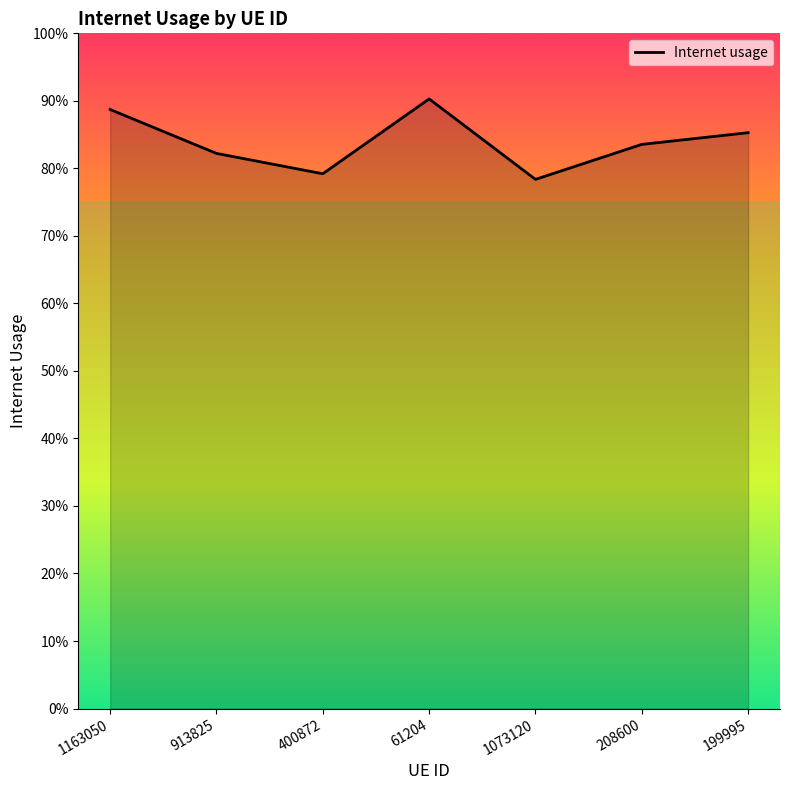

Which has a higher value, 913825 or 400872?

913825